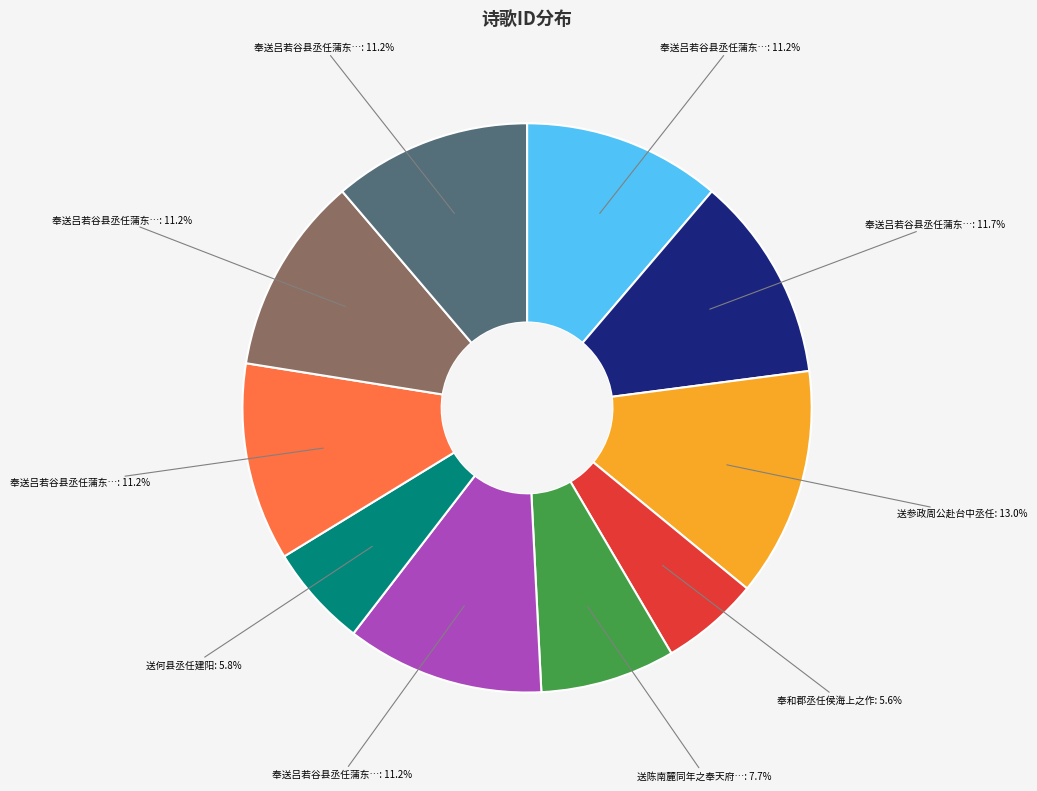

Is there a majority slice in this chart?

No